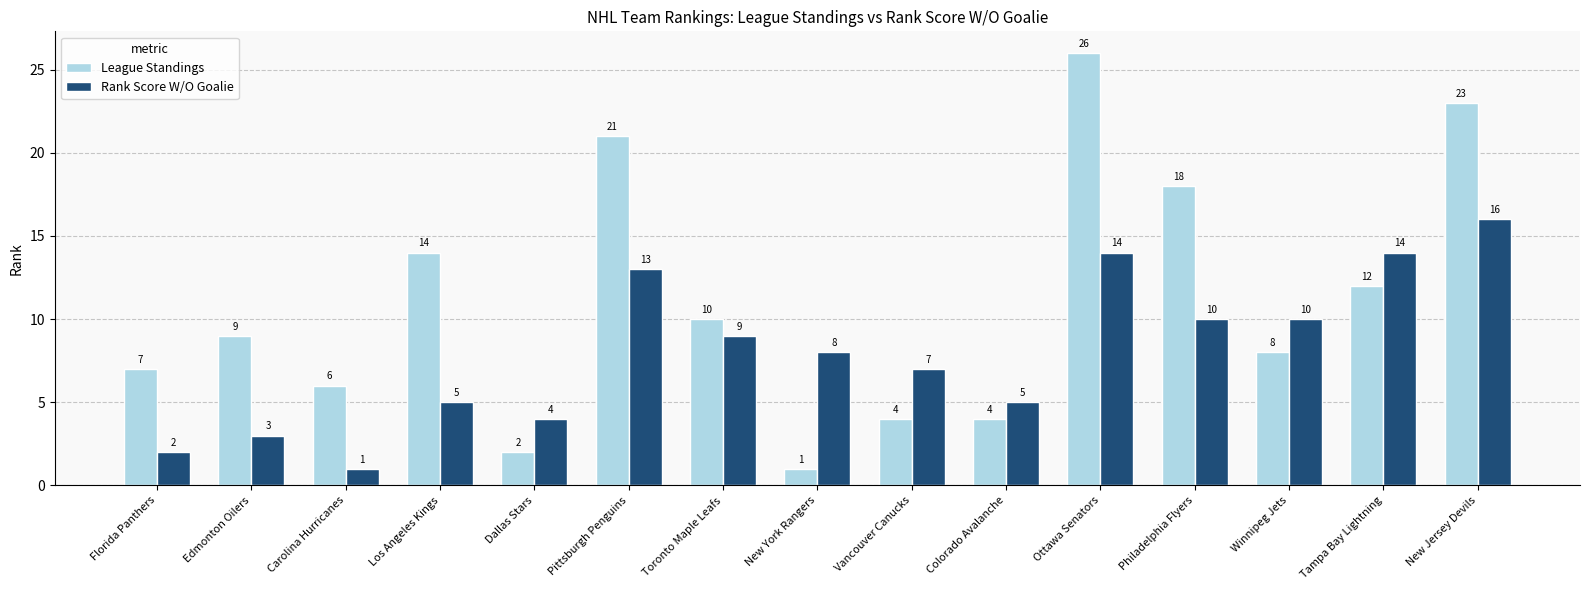

Reading right to left, list all the values displayed in this chart.

League Standings: 23	12	8	18	26	4	4	1	10	21	2	14	6	9	7
Rank Score W/O Goalie: 16	14	10	10	14	5	7	8	9	13	4	5	1	3	2